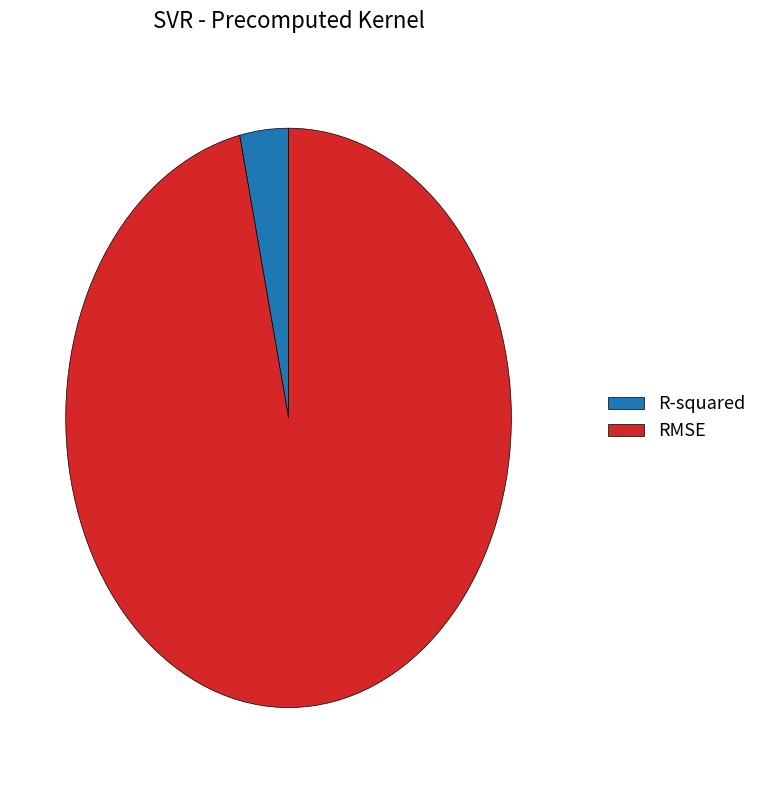

Rank the categories by value from highest to lowest.

RMSE, R-squared